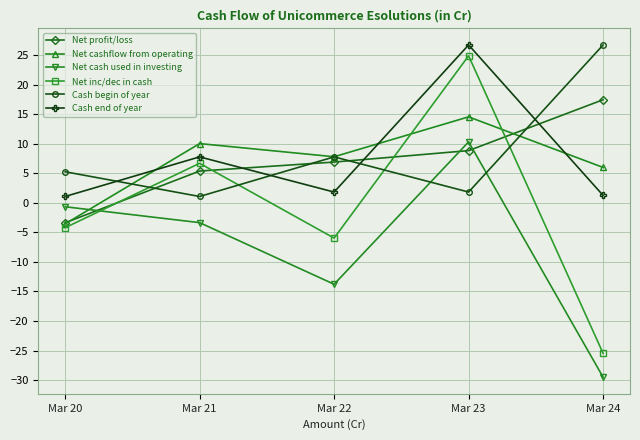

What is the difference between the second highest and minimum values in the Net cash used in investing series?

28.9